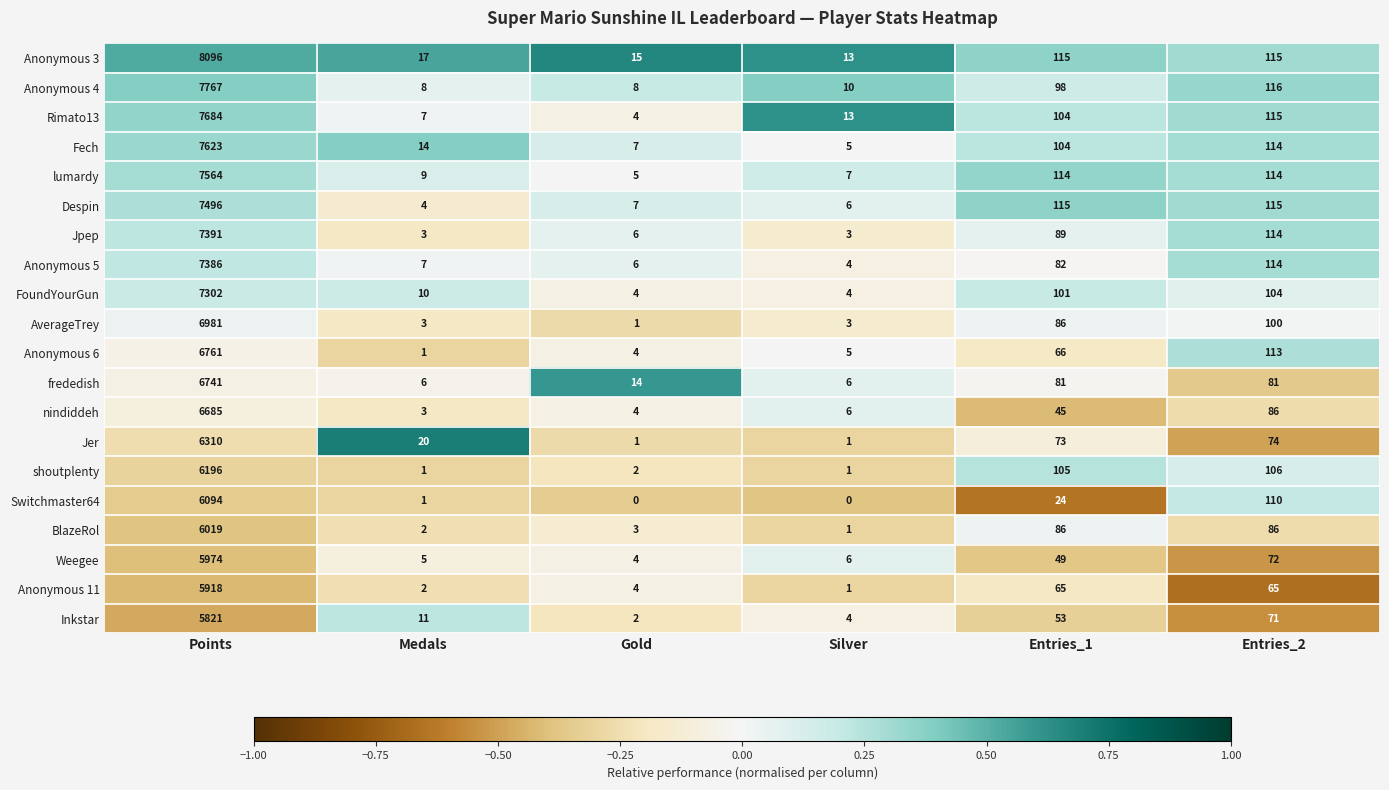

True or false: Switchmaster64 has a value of 176 at Entries_2.

False